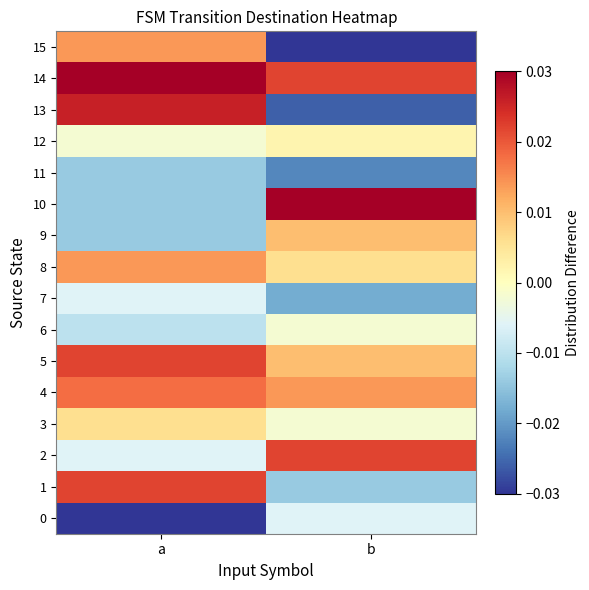

What is the spread (max minus min) of values at a?

0.1